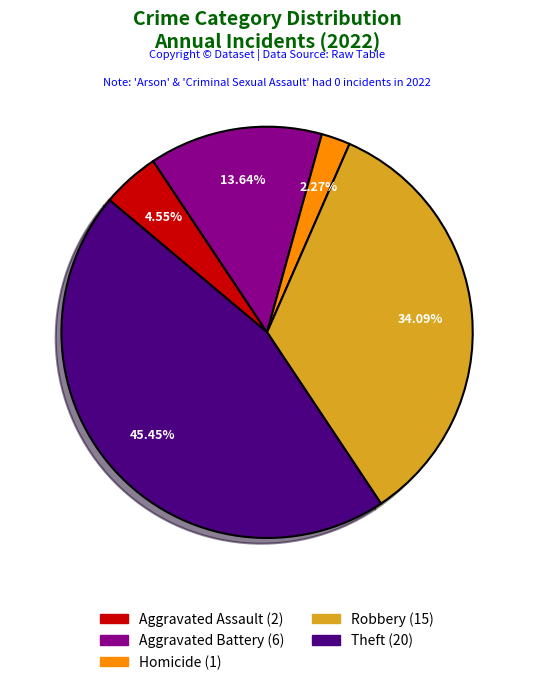

Is there any slice that represents more than half of the pie?

No